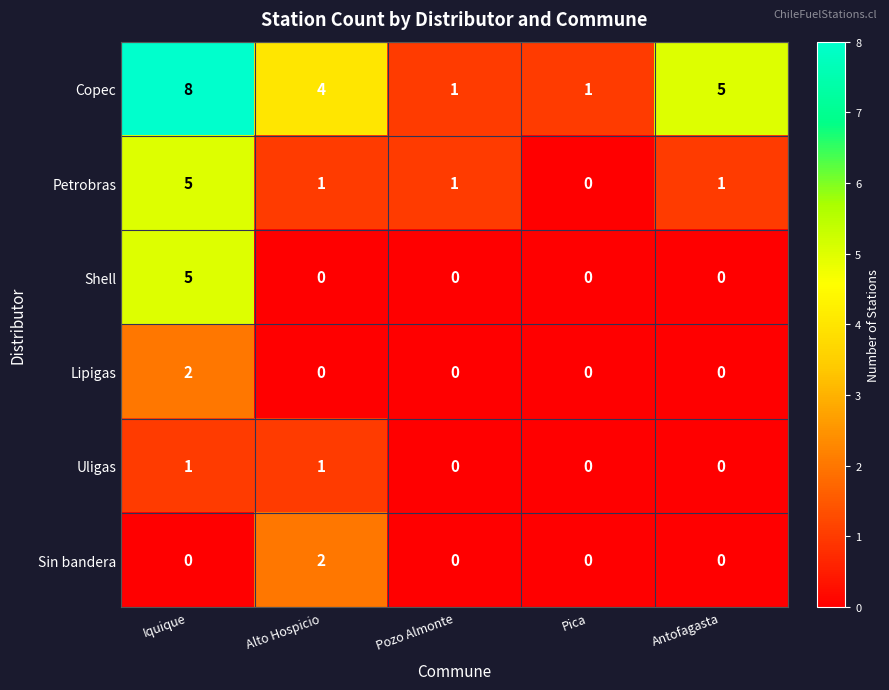

How many distinct data groups are displayed?

6